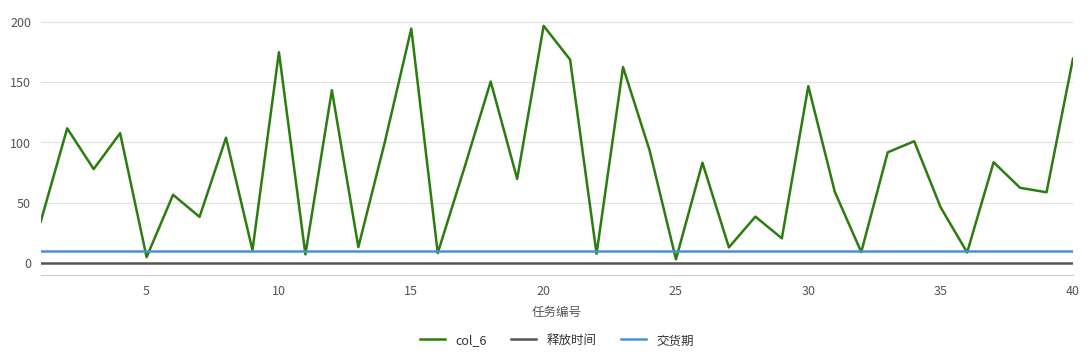

What is the maximum value shown in the chart?

196.6